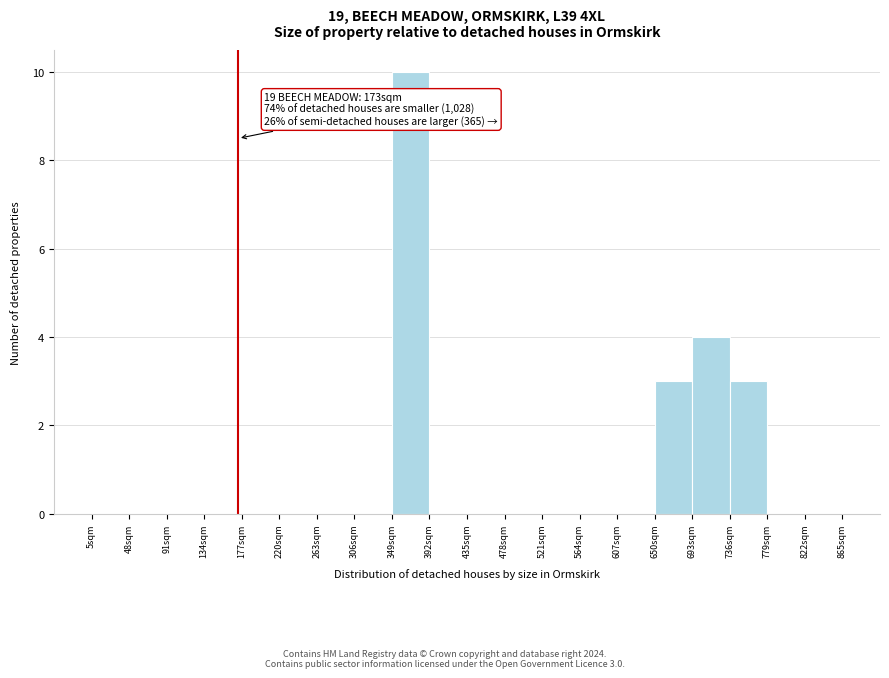

Over which range of the x-axis is the bar tallest?

349 to 392